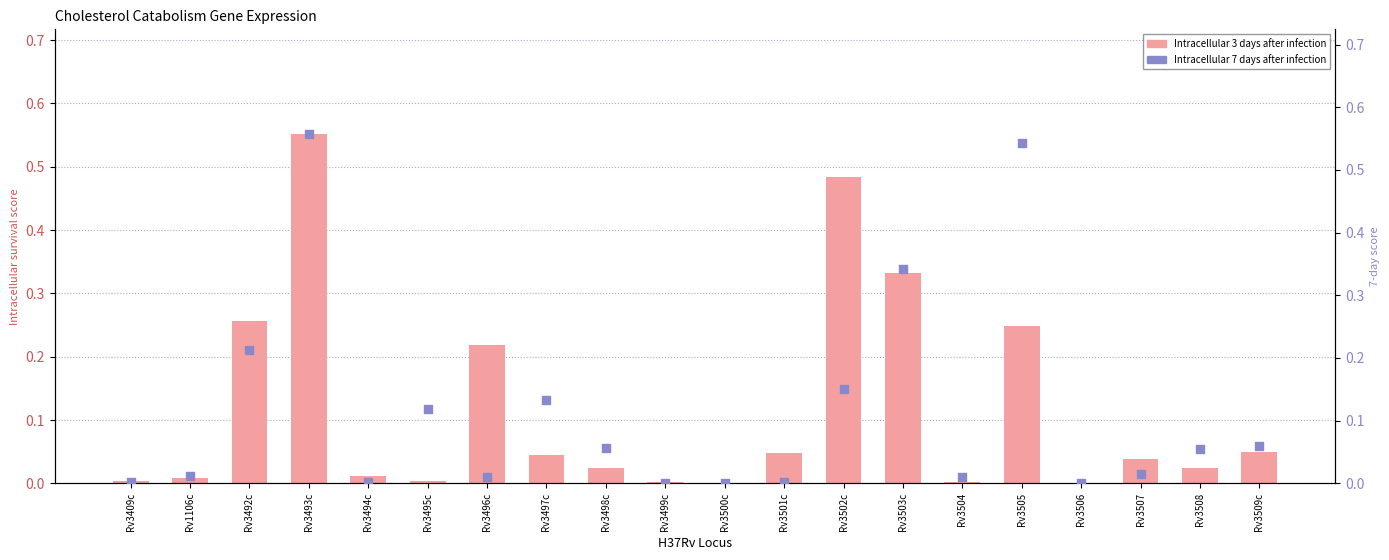

Which series has the largest total across all categories?

Intracellular 3 days after infection